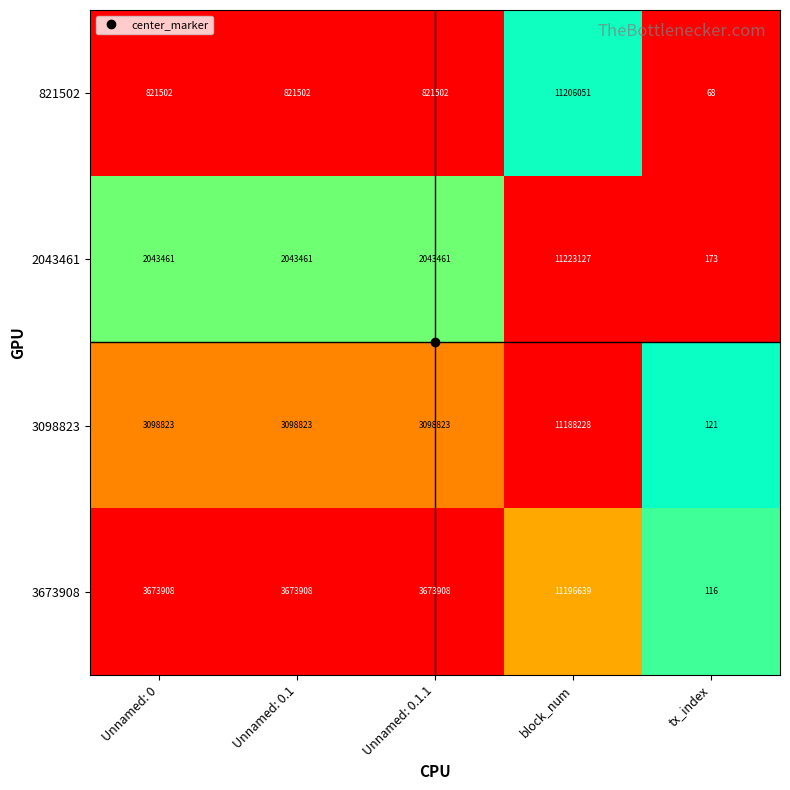

Is the value of 2043461 at Unnamed: 0 greater than the value of 821502 at block_num?

No